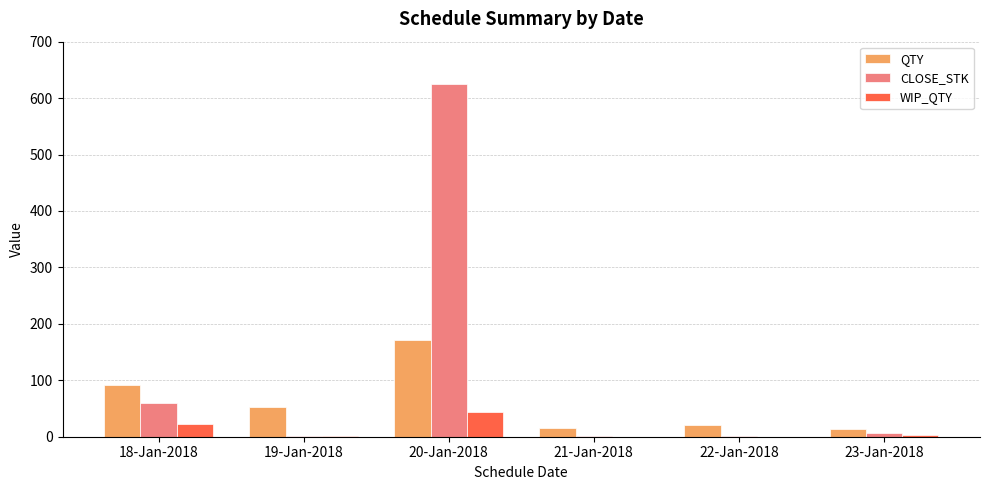

At which label does CLOSE_STK reach its peak?

20-Jan-2018